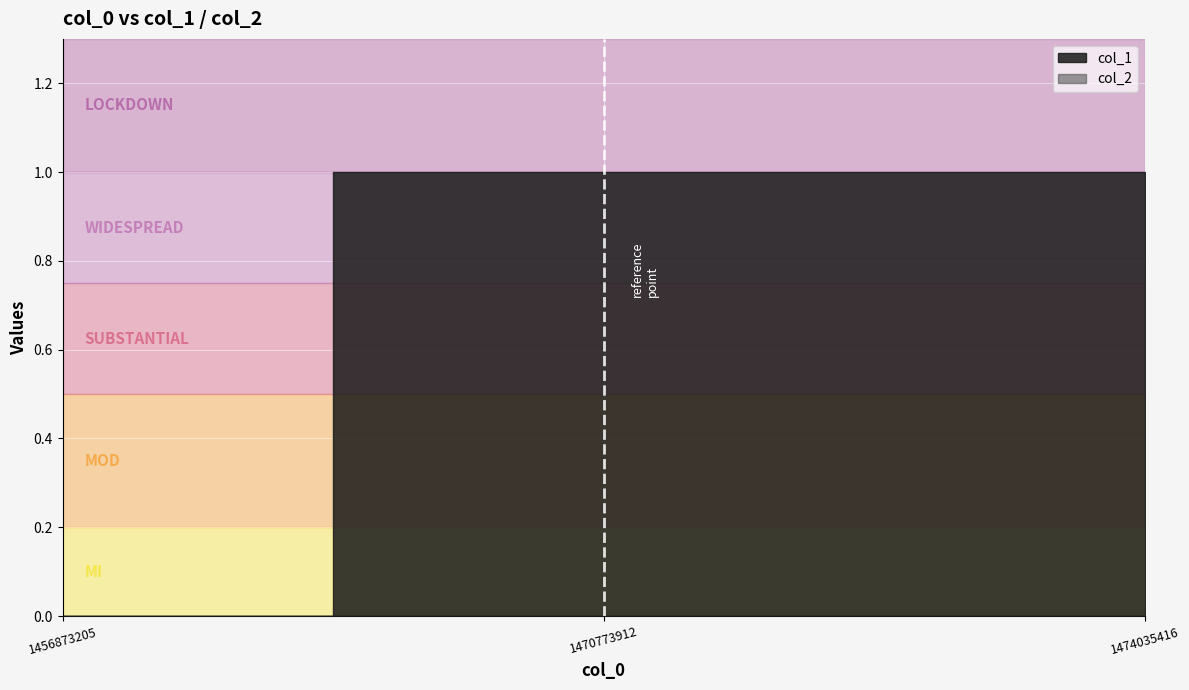

What are all the series names shown in the legend?

col_1, col_2